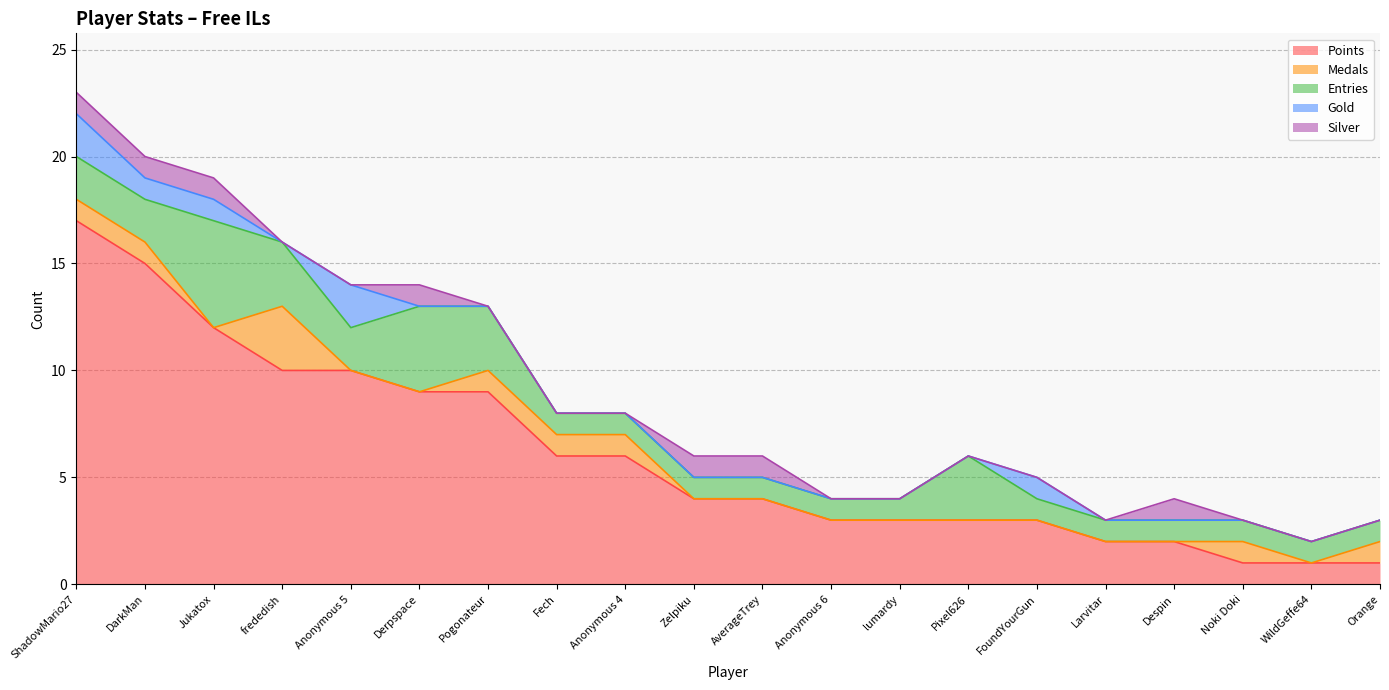

What position from the left is Anonymous 6?

12